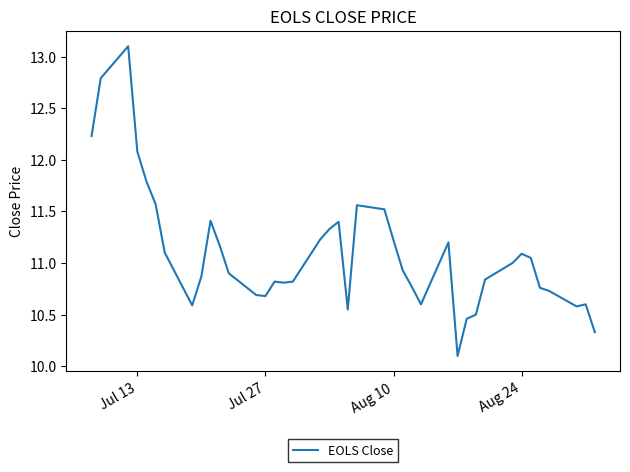

What is the difference between the maximum and minimum values?

3.0